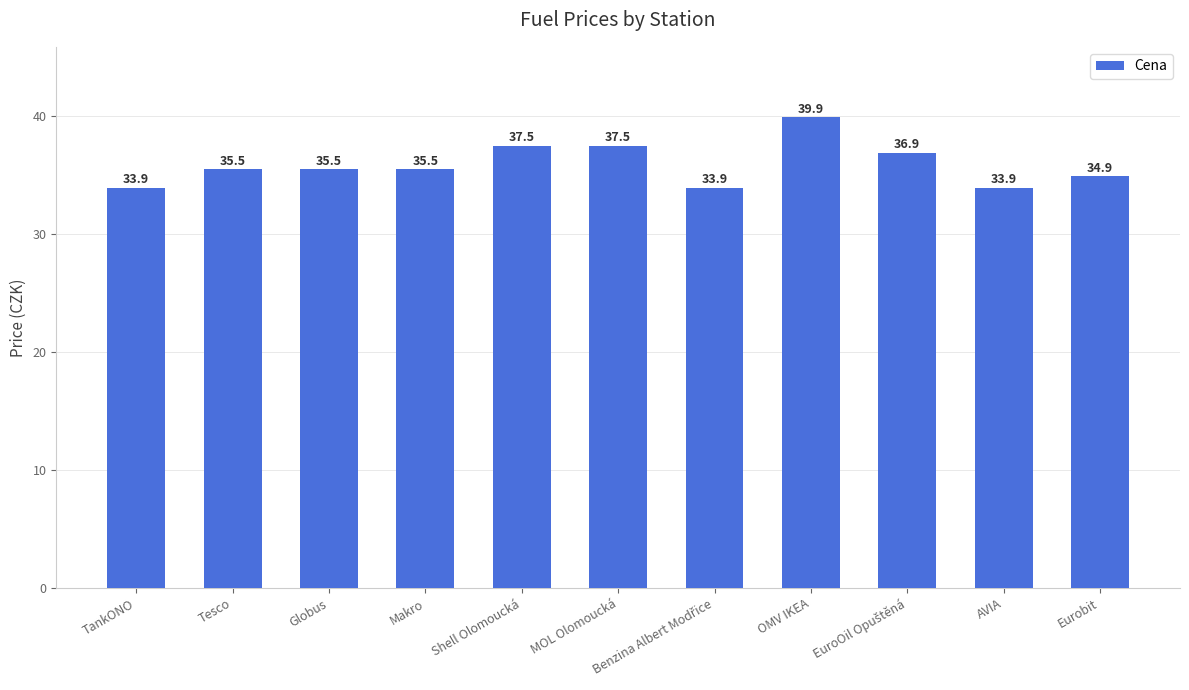

How many bars are there in total?

11